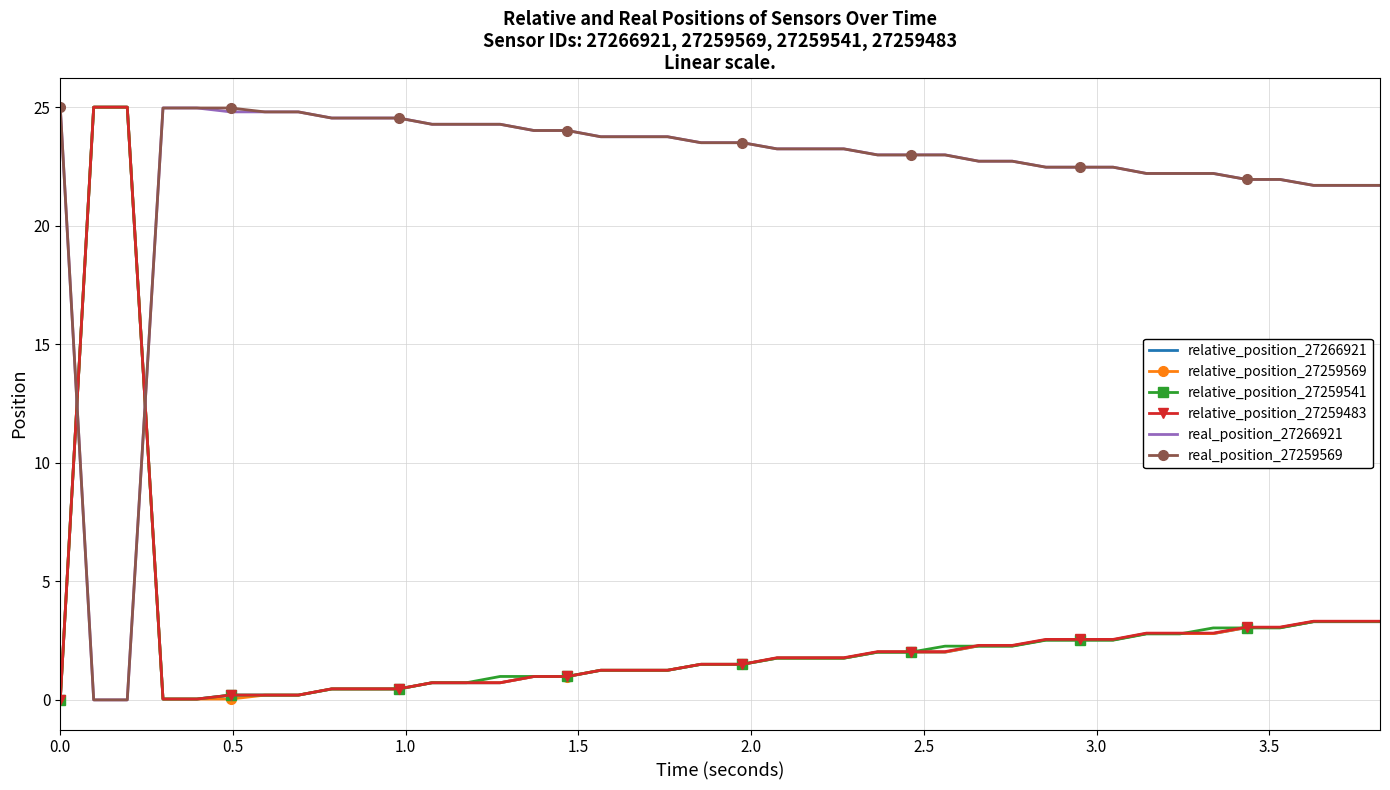

True or false: real_position_27266921 and relative_position_27259541 cross at least once.

True